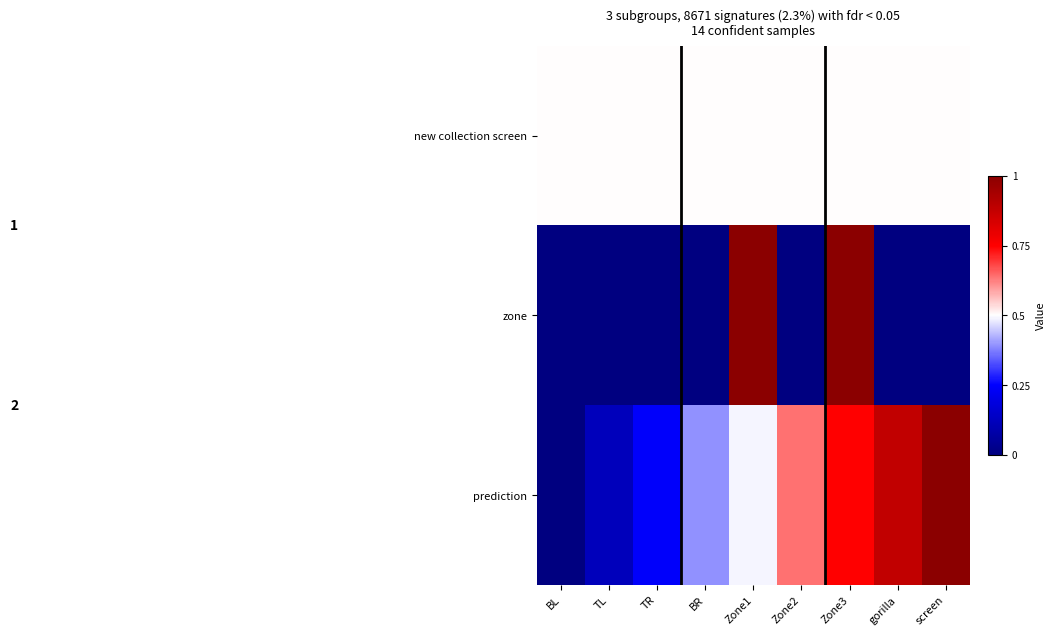

What is the greatest value displayed?

1.0